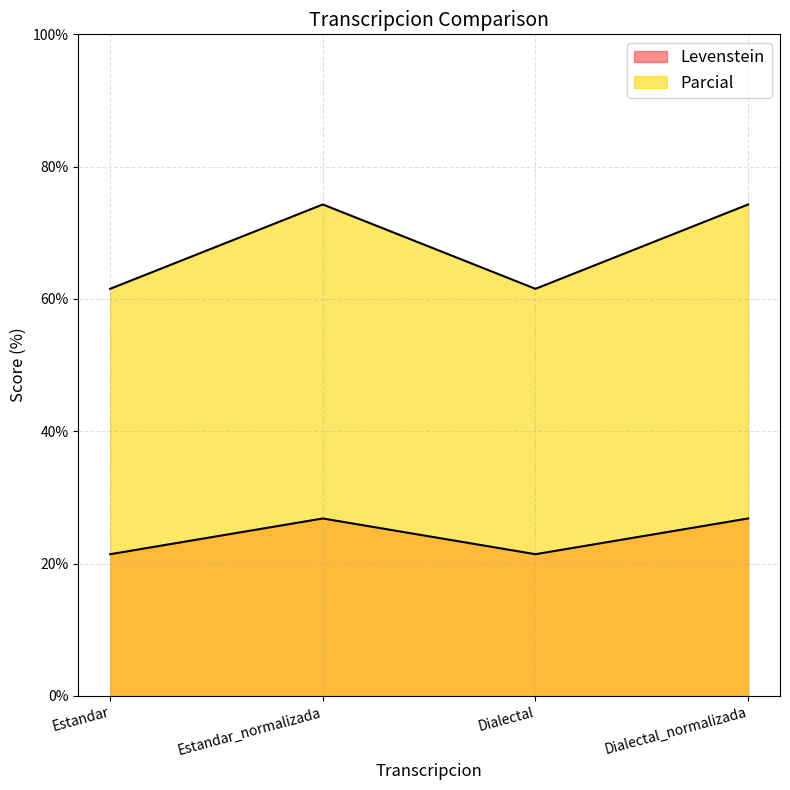

True or false: Levenstein and Parcial cross at least once.

False